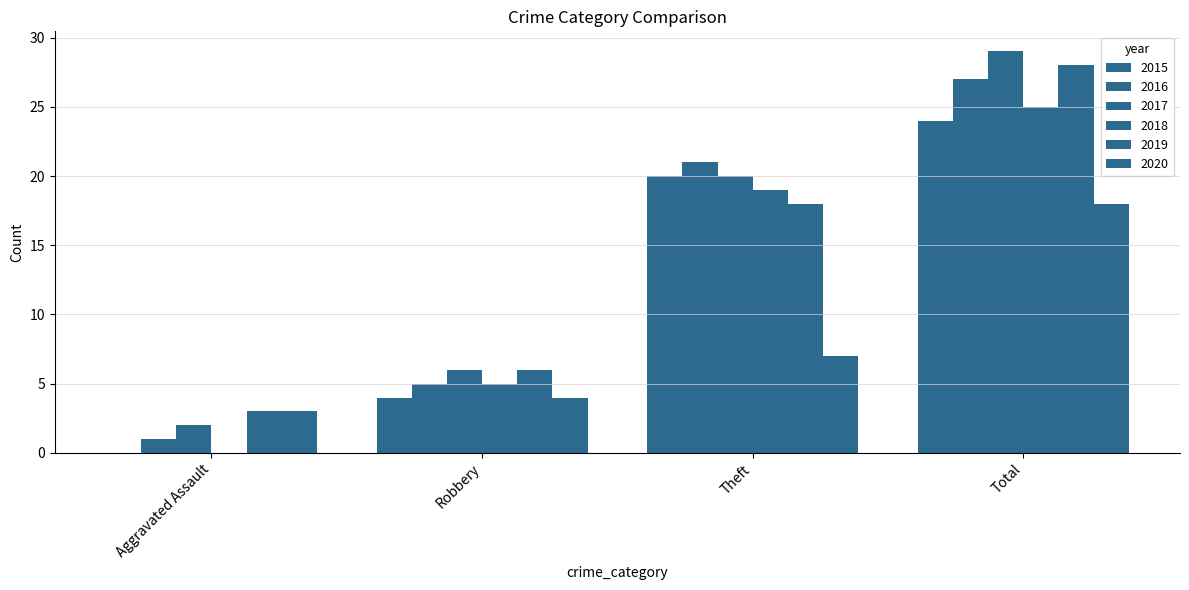

Reading left to right, transcribe all the data shown in this chart.

2015: 0	4	20	24
2016: 1	5	21	27
2017: 2	6	20	29
2018: 0	5	19	25
2019: 3	6	18	28
2020: 3	4	7	18